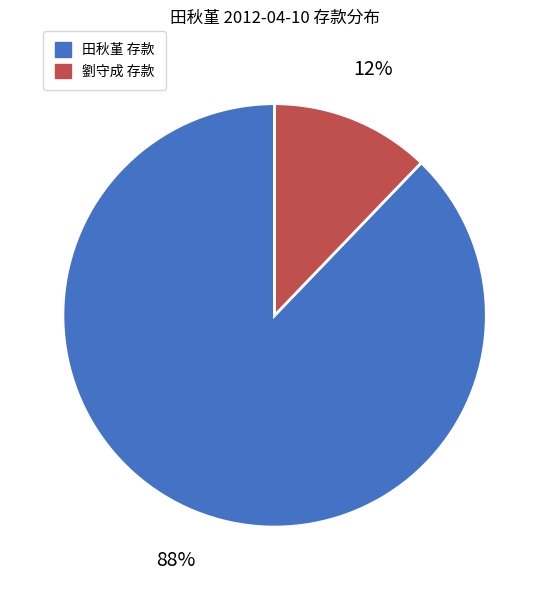

Count the number of slices in the pie.

2